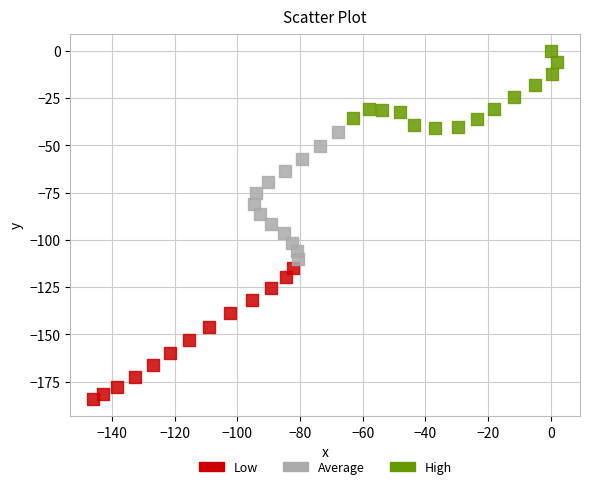

What are all the series names shown in the legend?

Low, Average, High